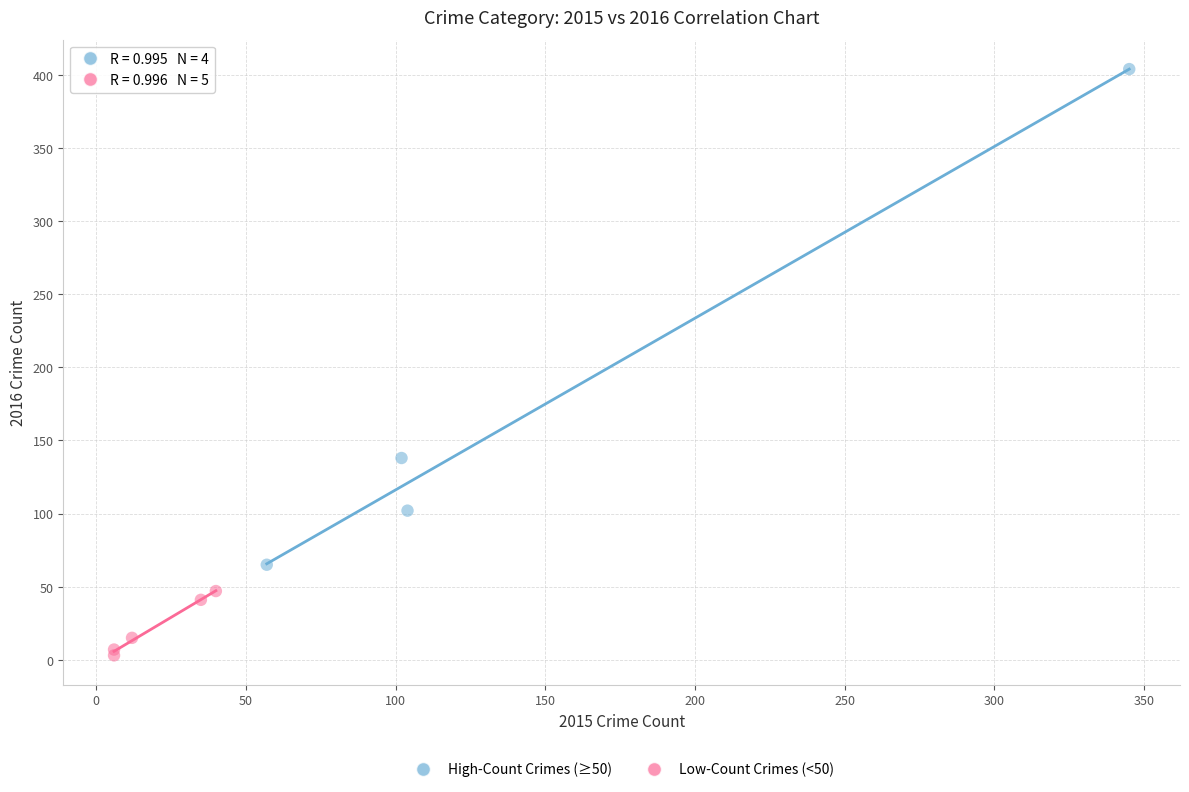

Which series has the widest spread of Y values?

High-Count Crimes (≥50)